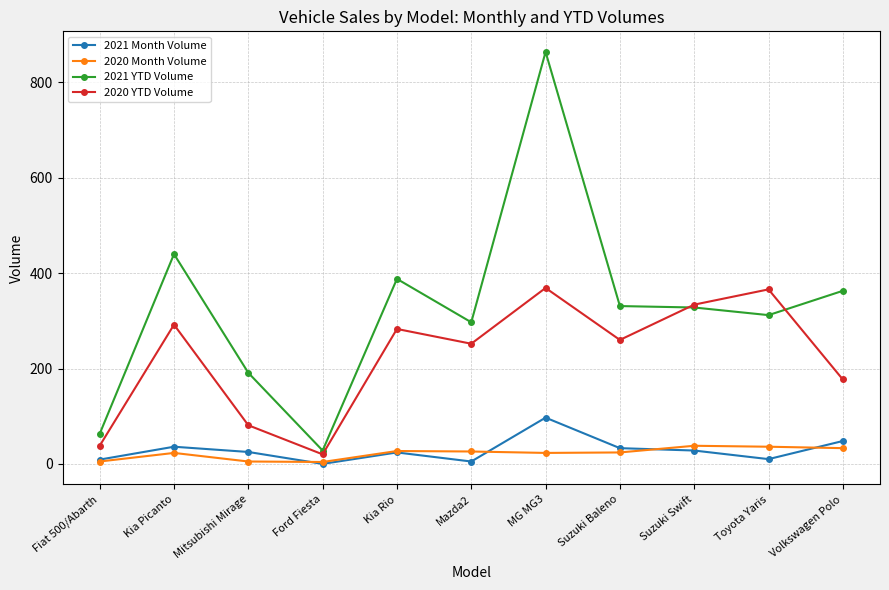

How many lines are shown in the chart?

4